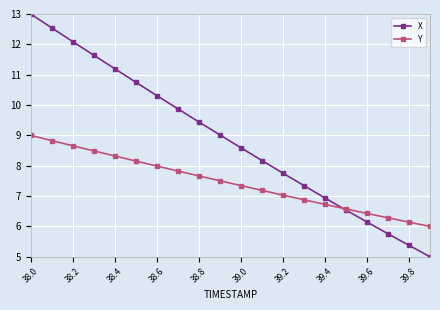

How many values in the X series are below 9?

10